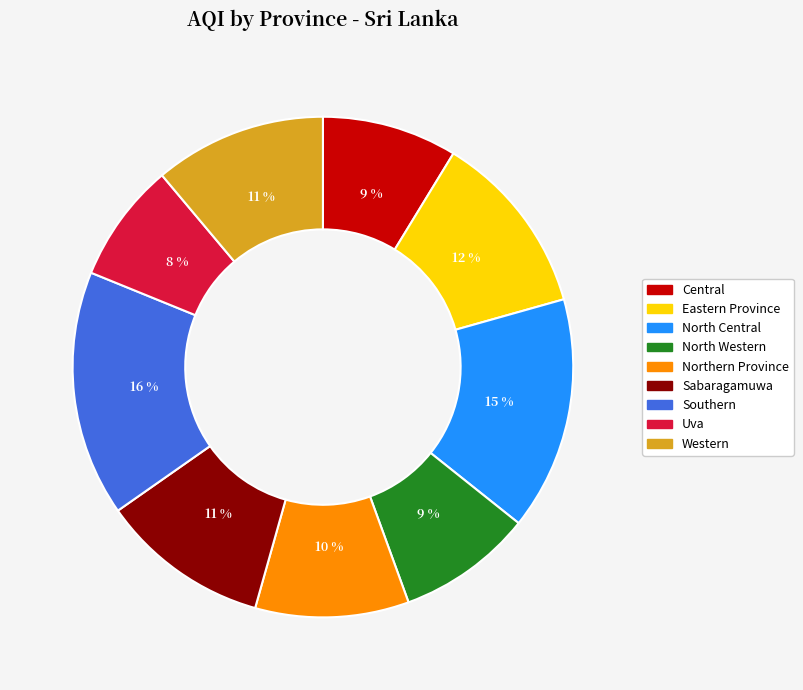

Between Central and Northern Province, which is larger?

Northern Province